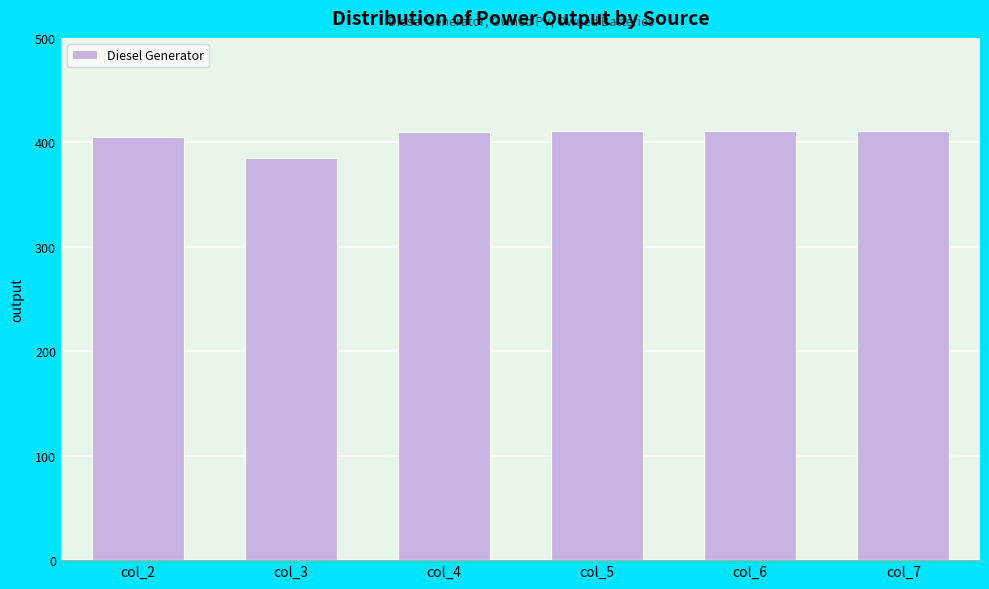

Which category has the lowest value across all series?

col_3